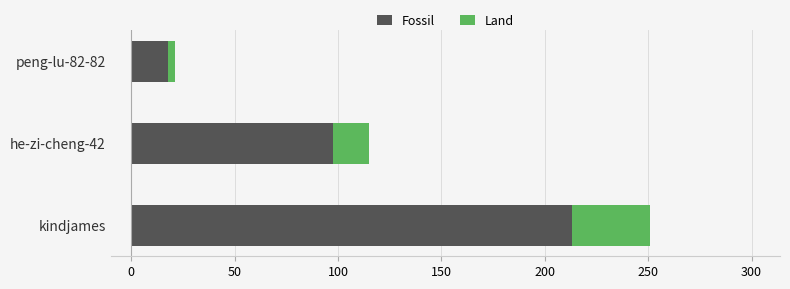

What is the difference between the maximum and minimum values in the Fossil series?

195.5